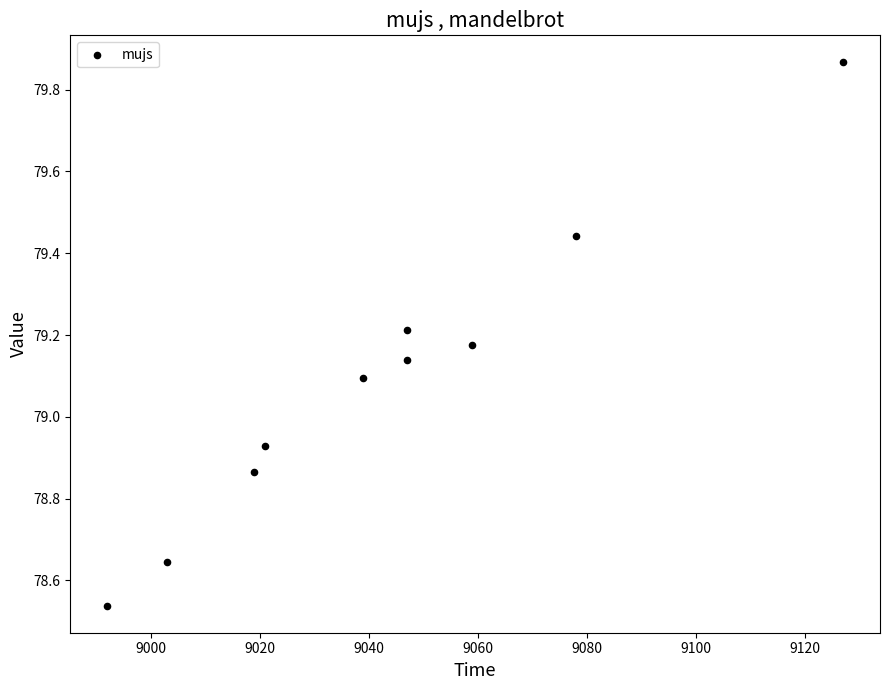

What is the average X value?

9043.2